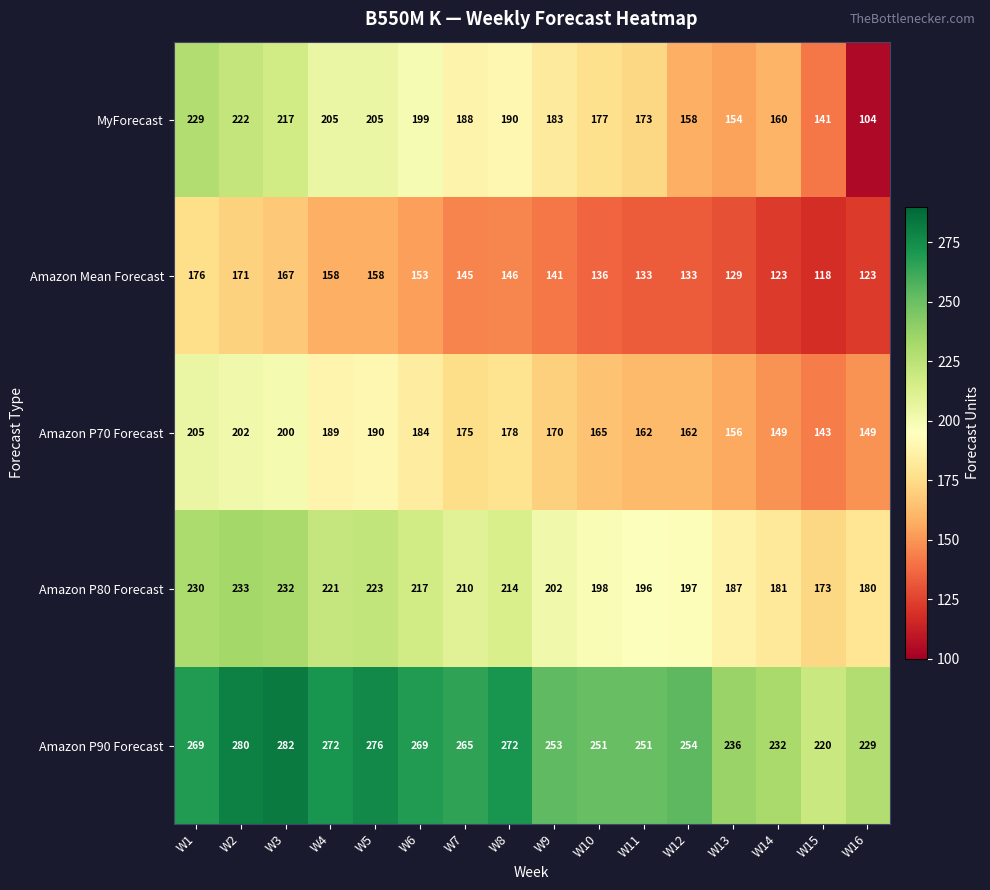

Which series has the largest total across all categories?

Amazon P90 Forecast